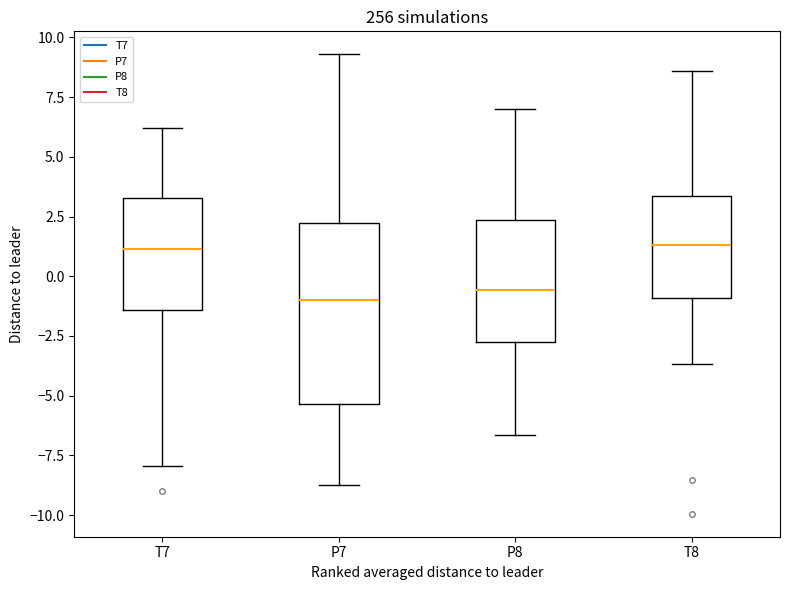

Comparing the boxes themselves (not the whiskers), which one is the tallest?

P7